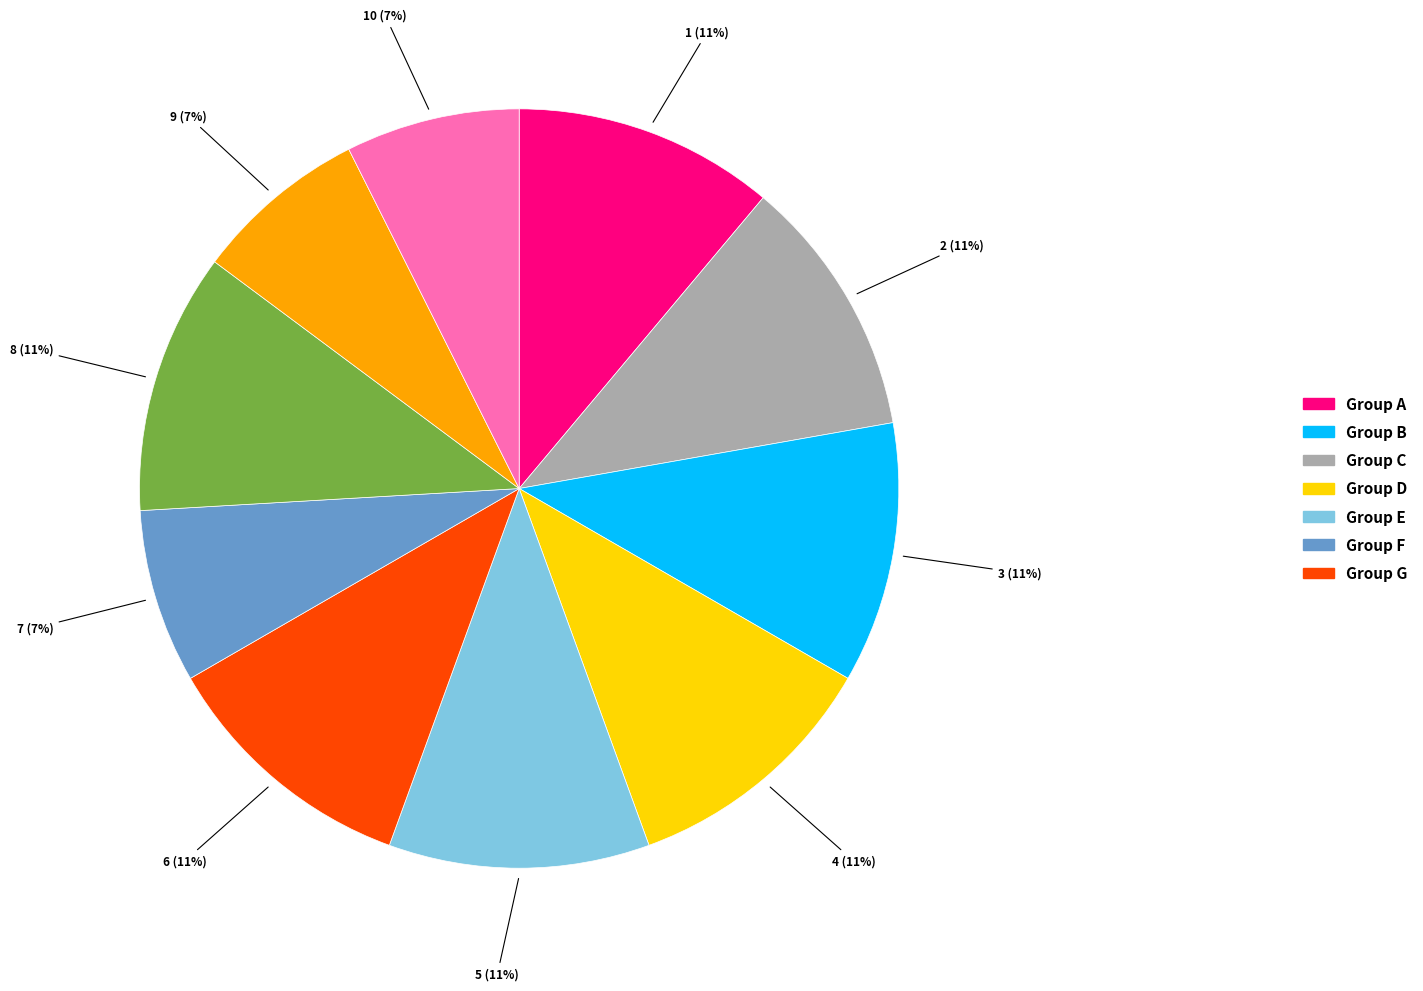

How many slices are in this pie chart?

10